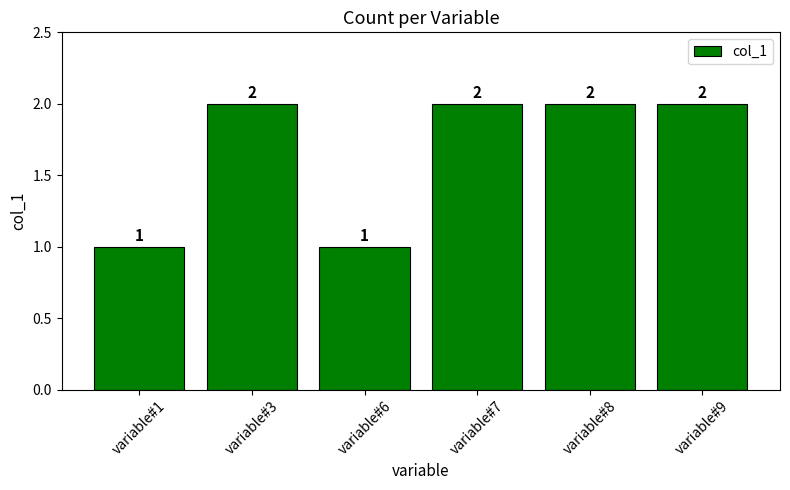

What is the smallest value displayed?

1